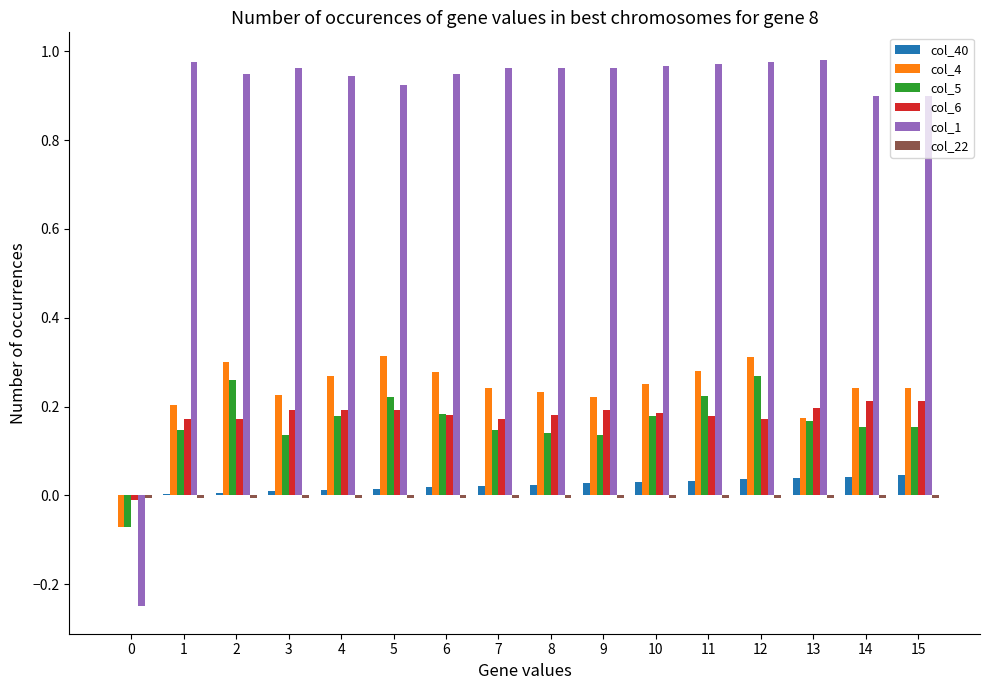

Which series has the largest range (max minus min)?

col_1